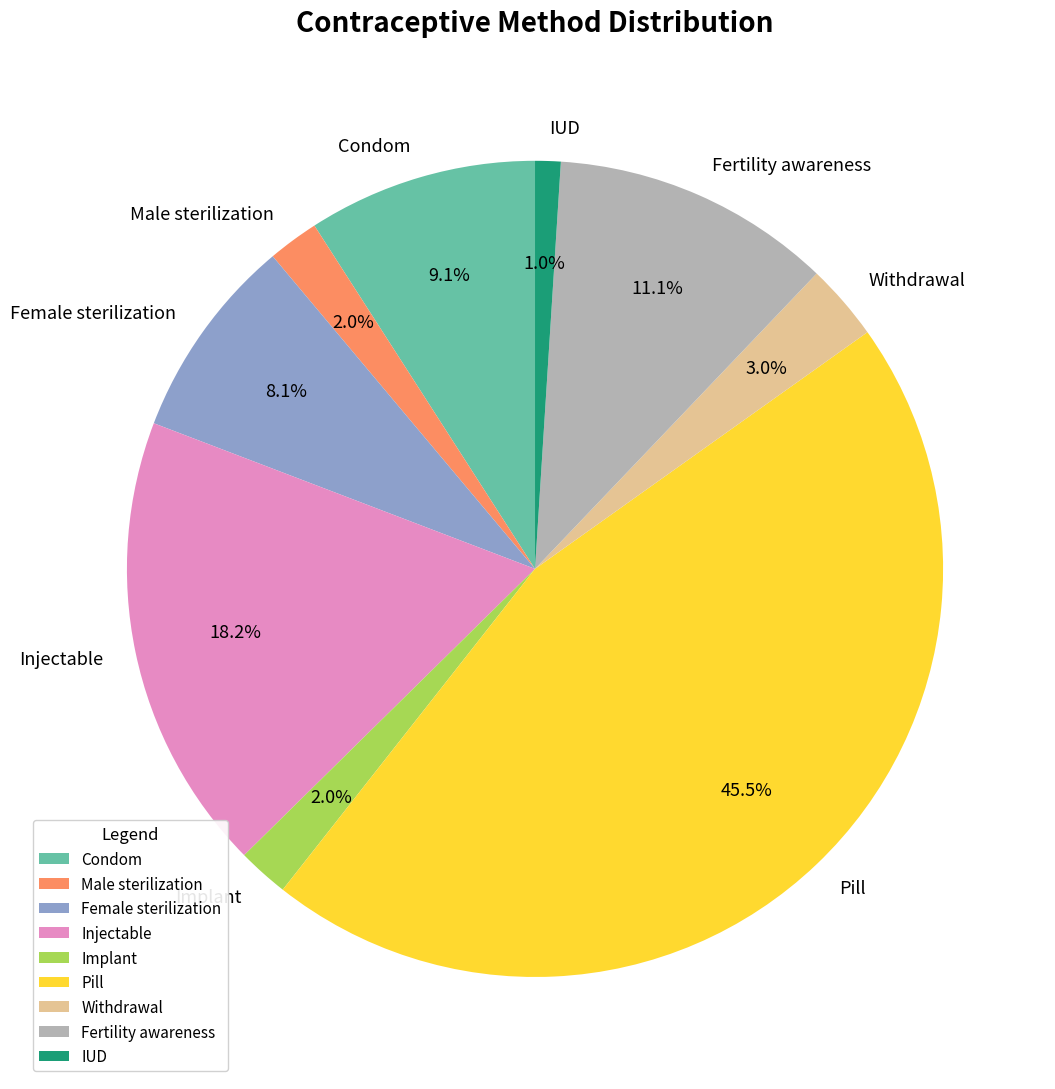

What is the smallest slice in the pie chart?

IUD